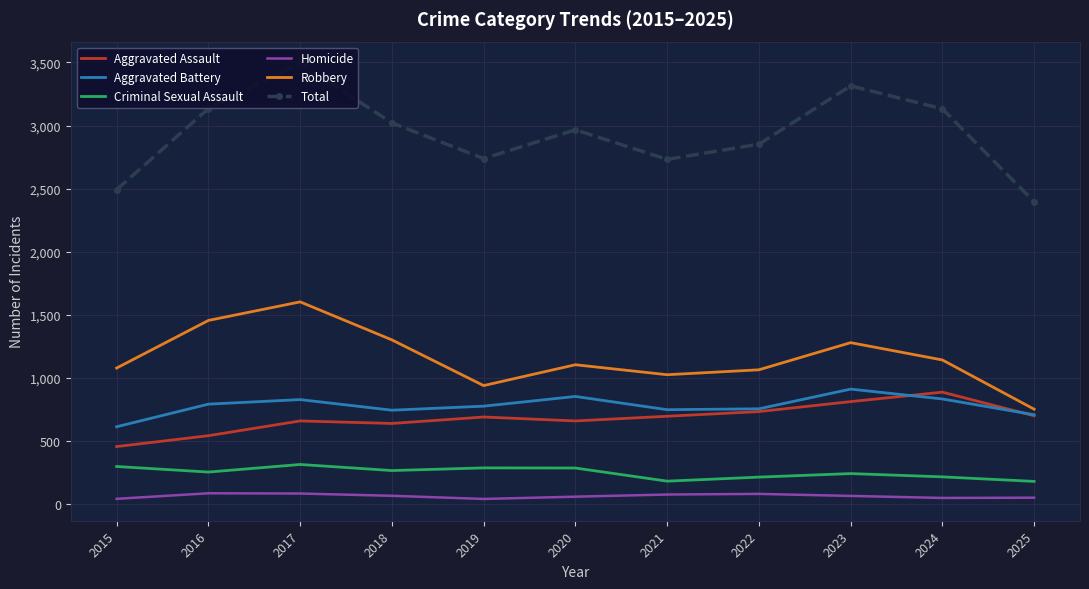

Is it true that Criminal Sexual Assault equals 288 at 2019?

True